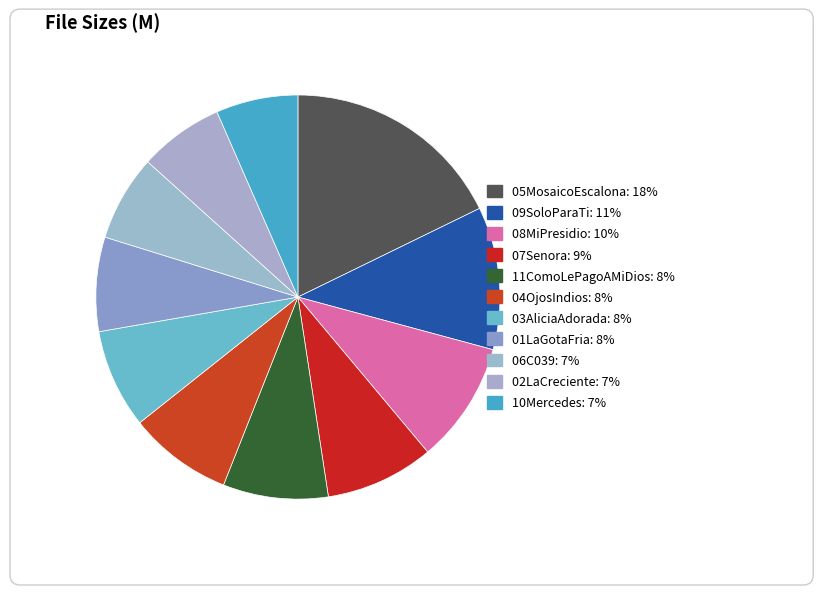

Do 08MiPresidio and 11ComoLePagoAMiDios together represent more than half of the pie?

No